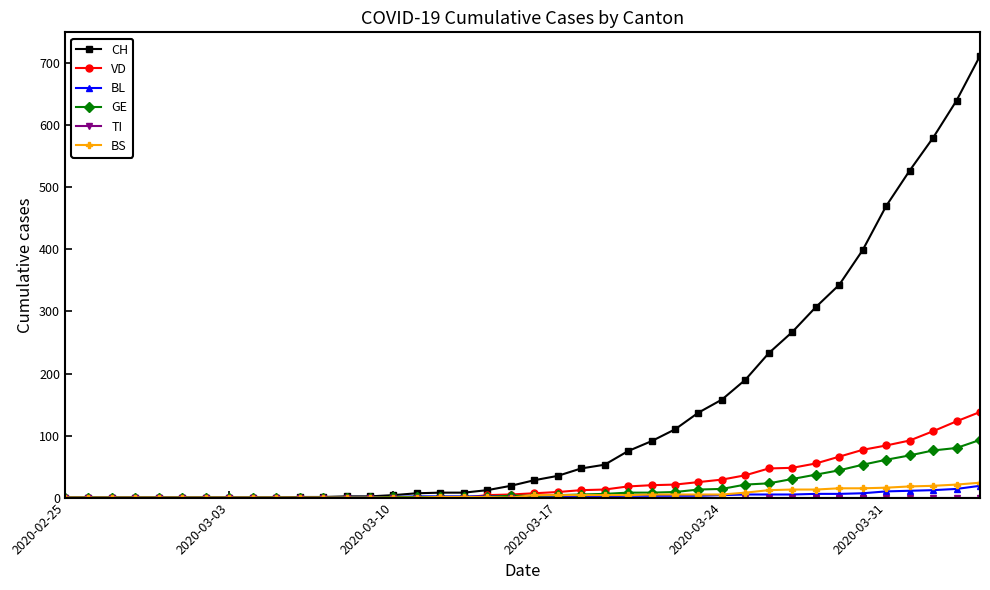

True or false: VD has more than 0 interior local peaks.

True